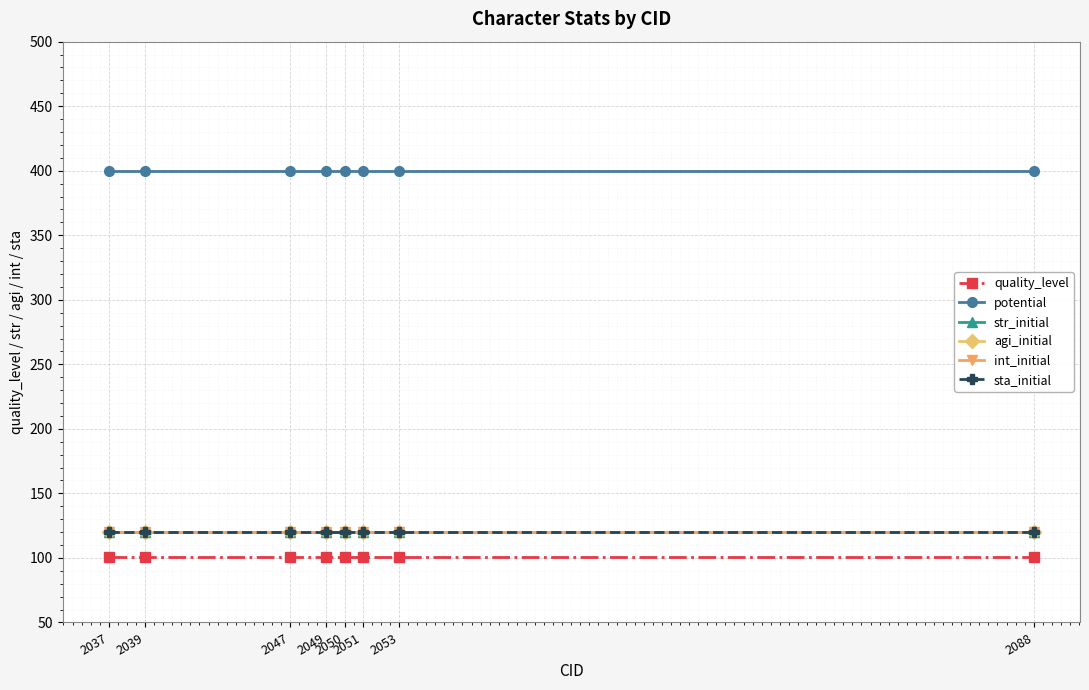

True or false: quality_level has a value of 101 at 2037.

True